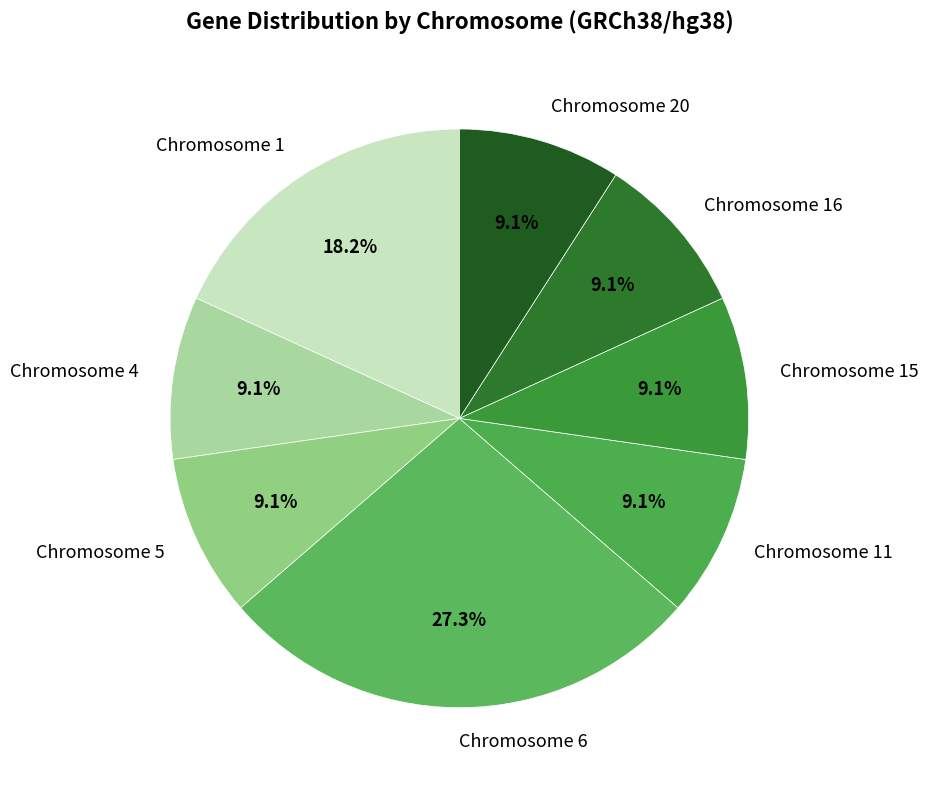

Is it true that Chromosome 20 is 1% of the pie?

False